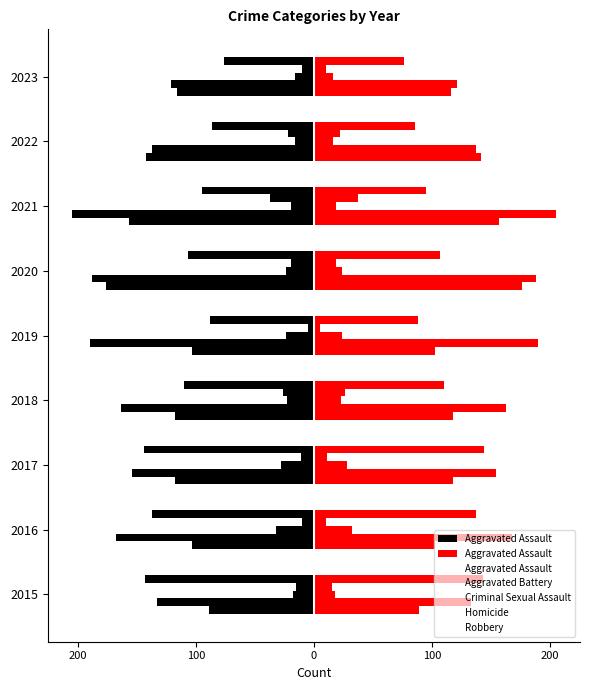

Is it true that Aggravated Assault equals 157 at 2017?

False